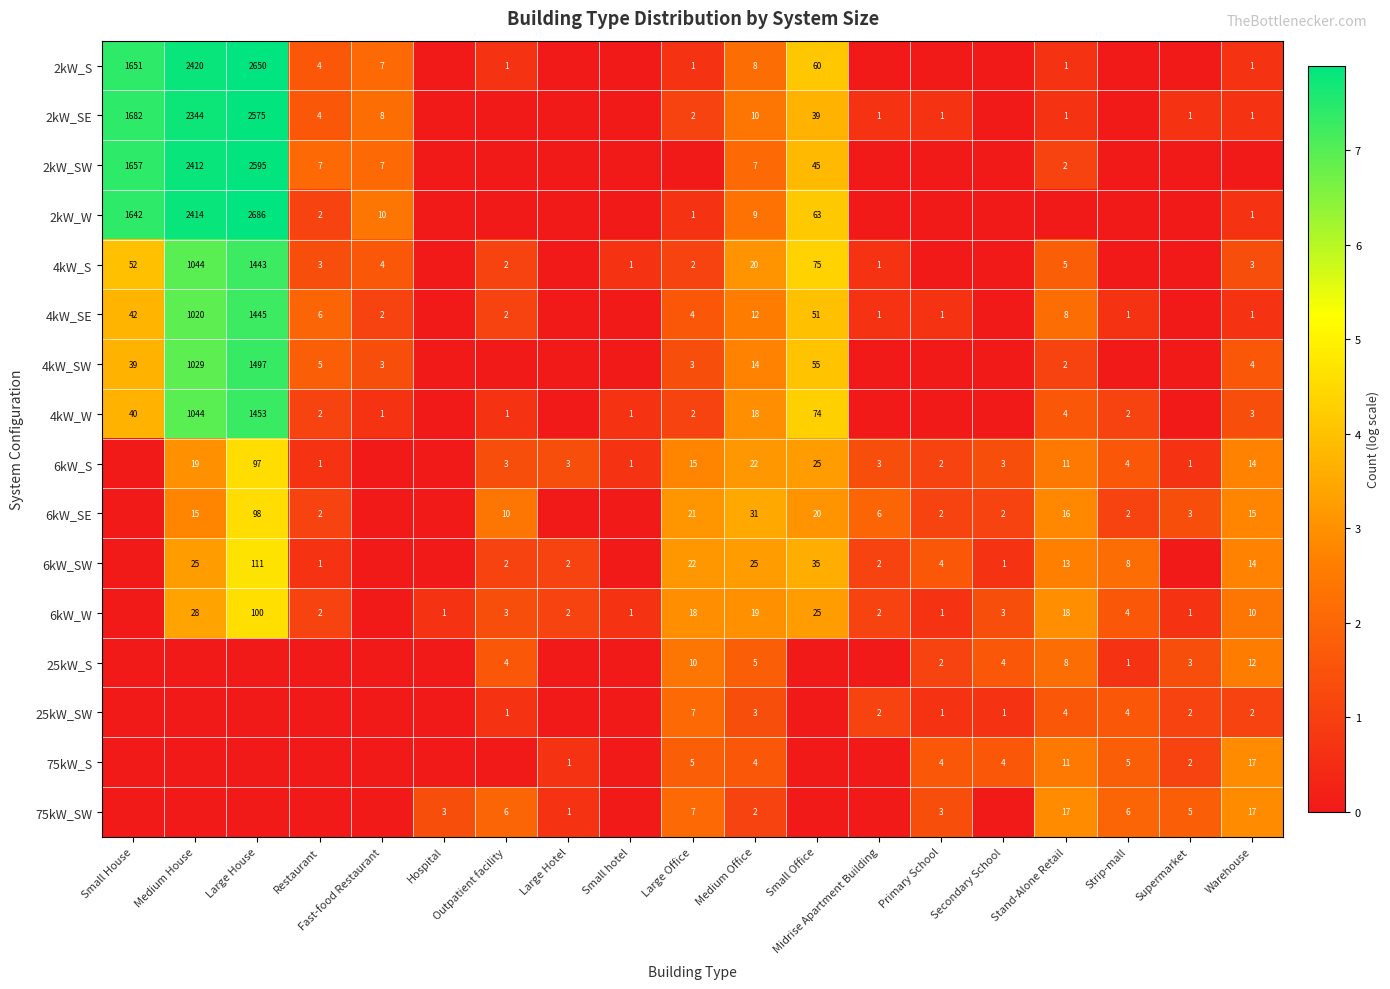

Is it true that 2kW_SE equals 2344 at Medium House?

True